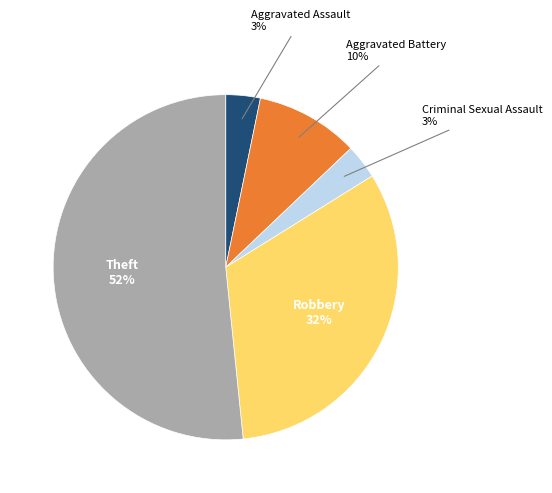

To the nearest percent, what percentage of the pie is Theft?

52%